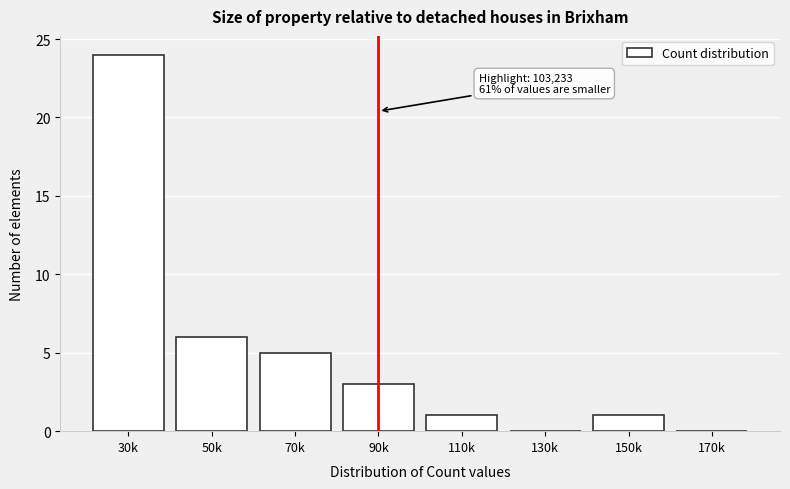

Reading left to right, extract all data points from this chart.

30k=24	50k=6	70k=5	90k=3	110k=1	130k=0	150k=1	170k=0